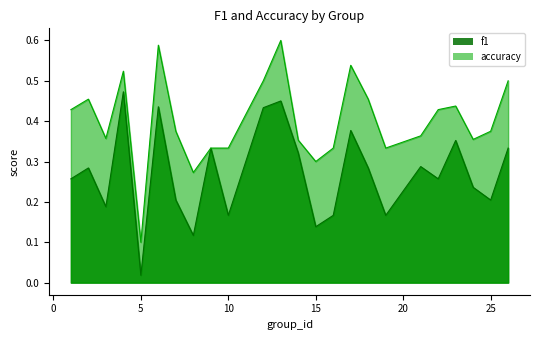

Which series has the widest spread of values?

accuracy